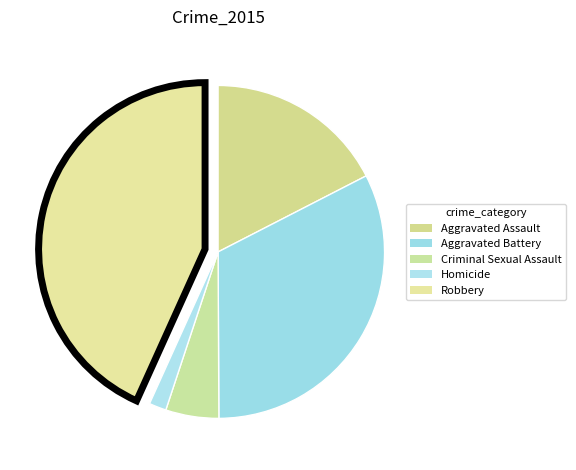

What percentage is the Homicide slice, to the nearest percent?

2%